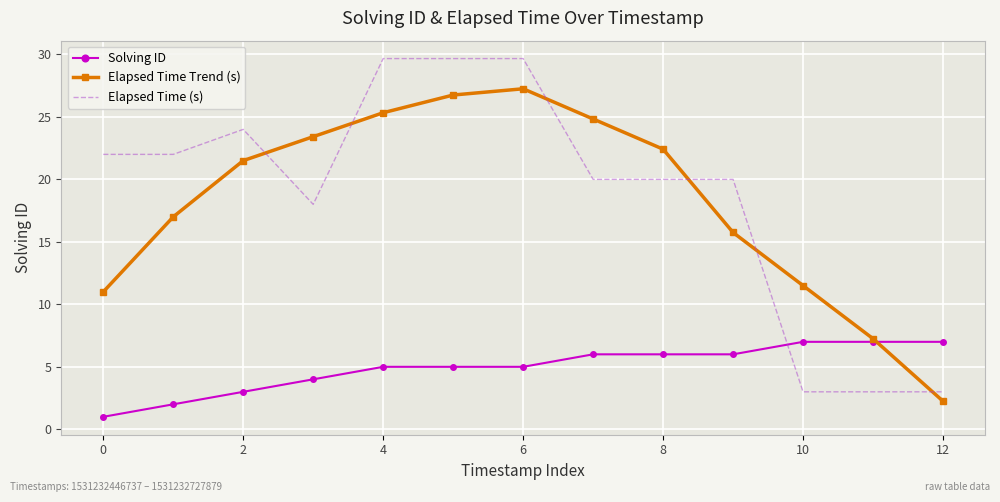

What are all the series names shown in the legend?

Solving ID, Elapsed Time Trend (s), Elapsed Time (s)